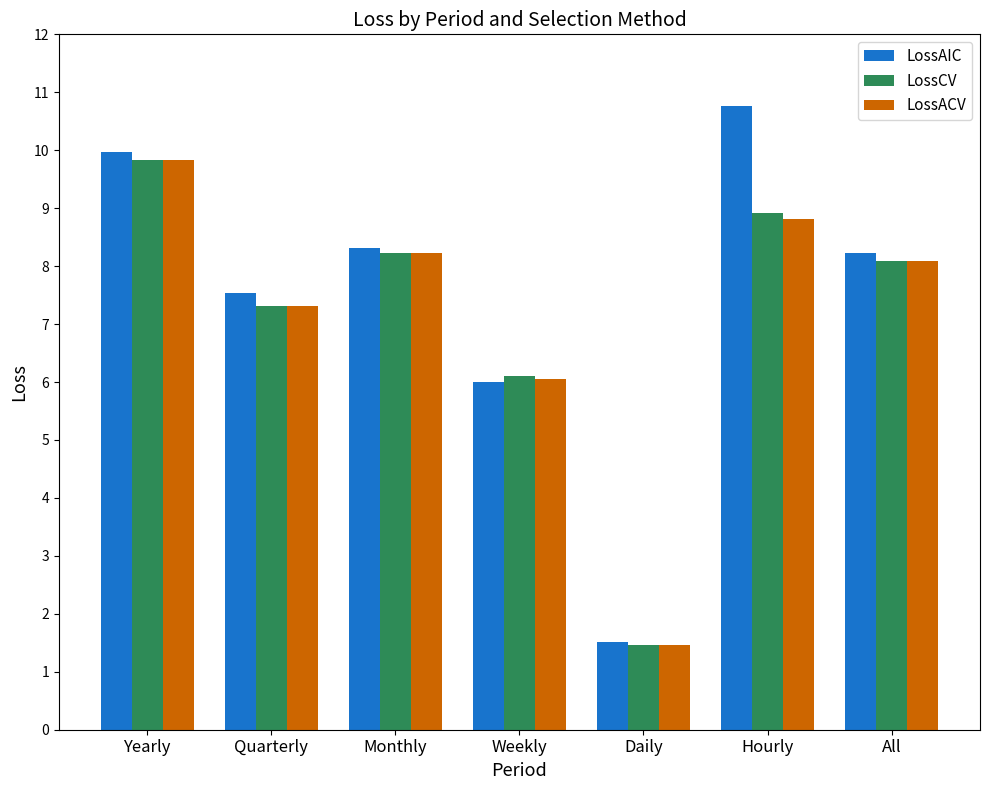

At which category does the chart reach its peak across all series?

Hourly